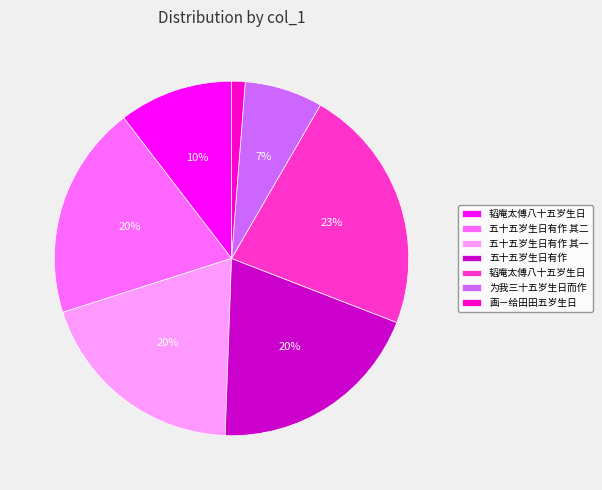

To the nearest percent, what is the average slice percentage?

14%